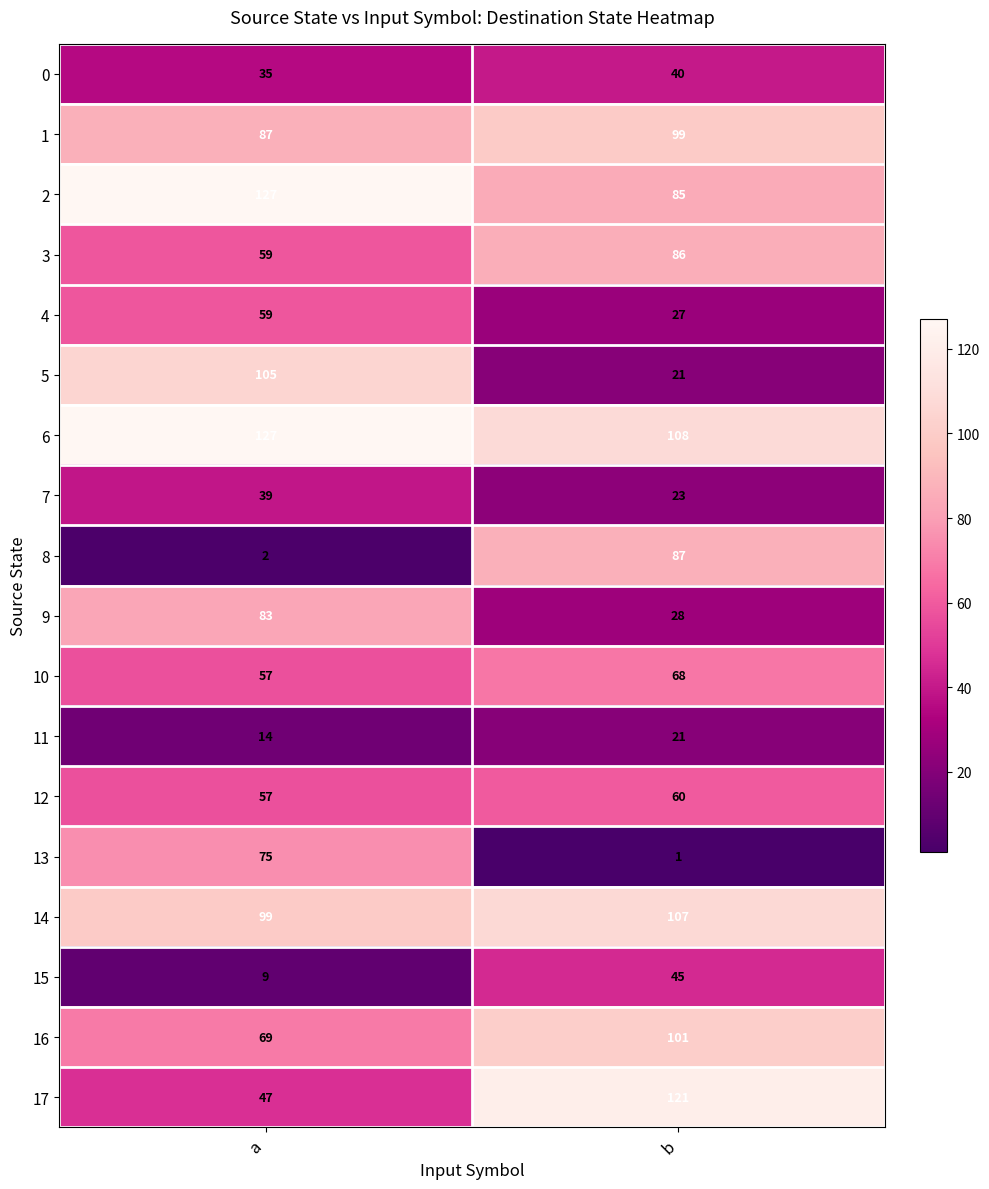

What is the total value across all series at a?

1150